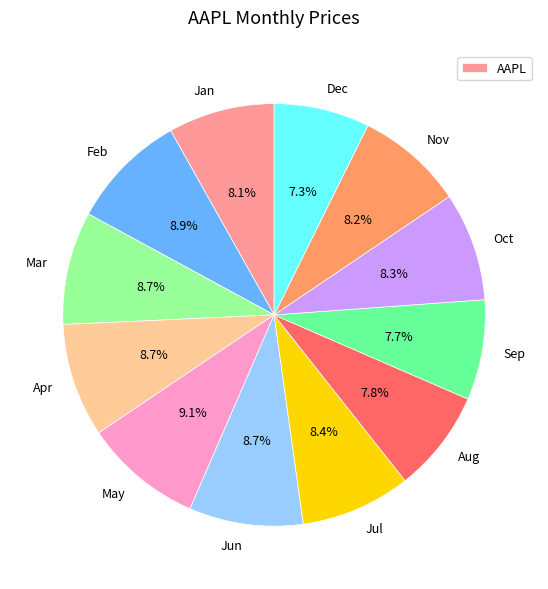

Does any single category account for the majority?

No